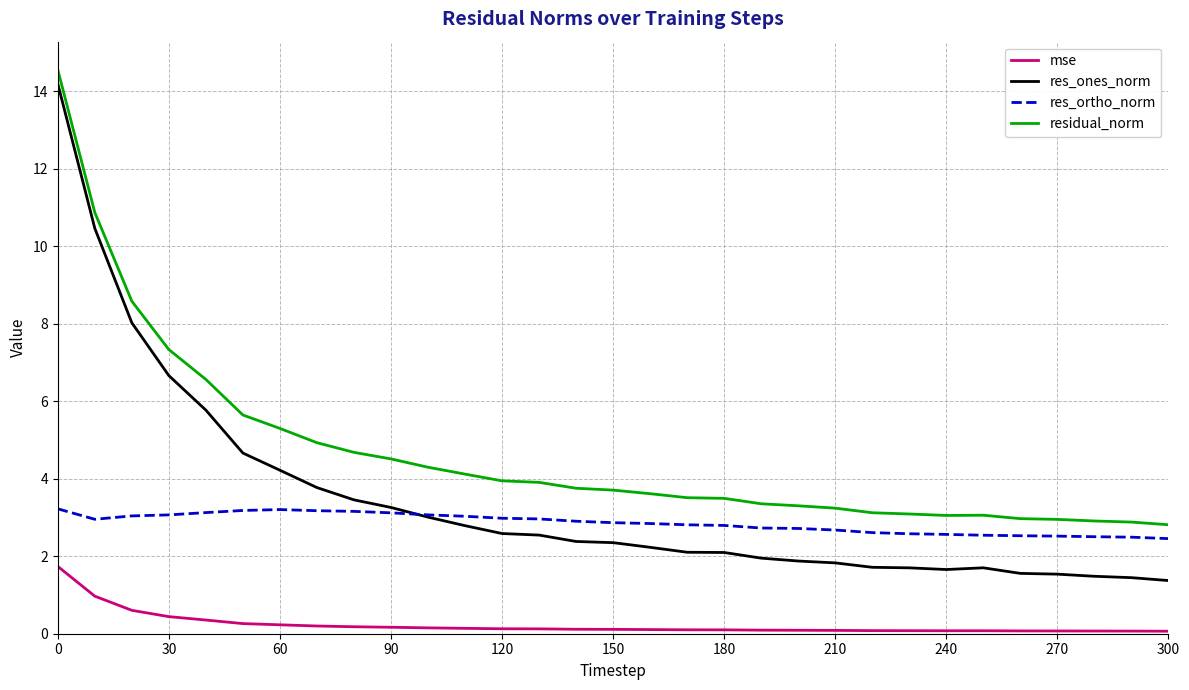

Does the chart have visible grid lines?

Yes